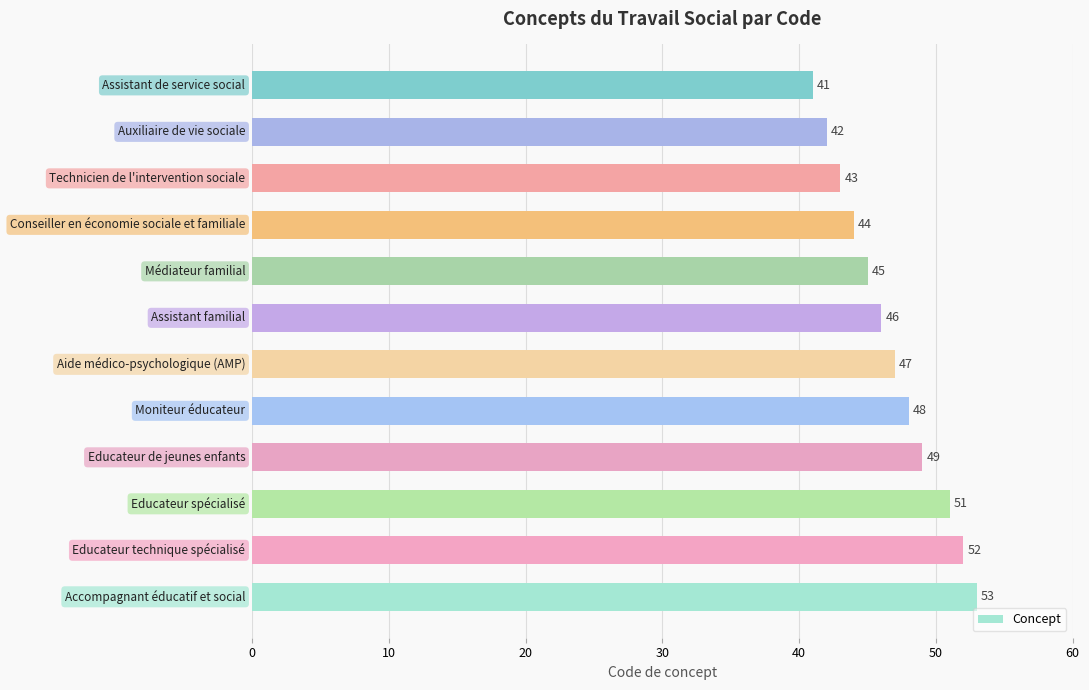

What is the difference between the second highest and minimum values?

11